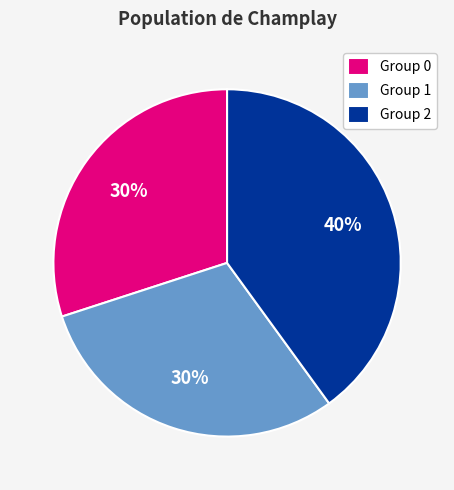

True or false: Group 2 accounts for 40% of the total.

True